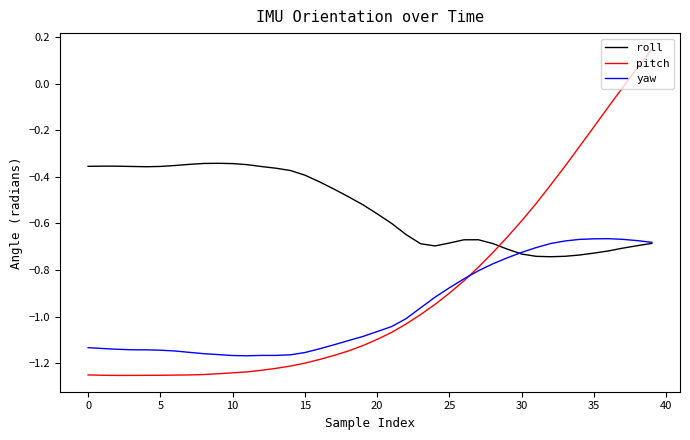

What are all the series names shown in the legend?

roll, pitch, yaw